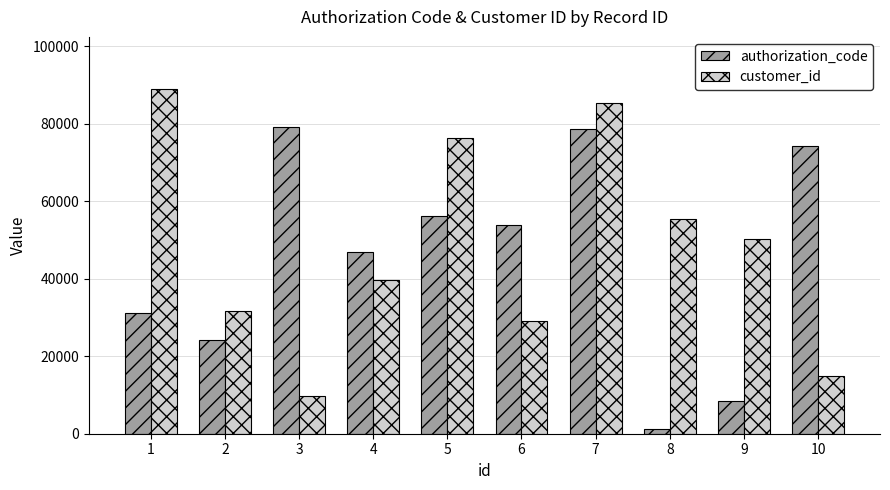

Rank the series by their maximum value, from lowest to highest.

authorization_code, customer_id